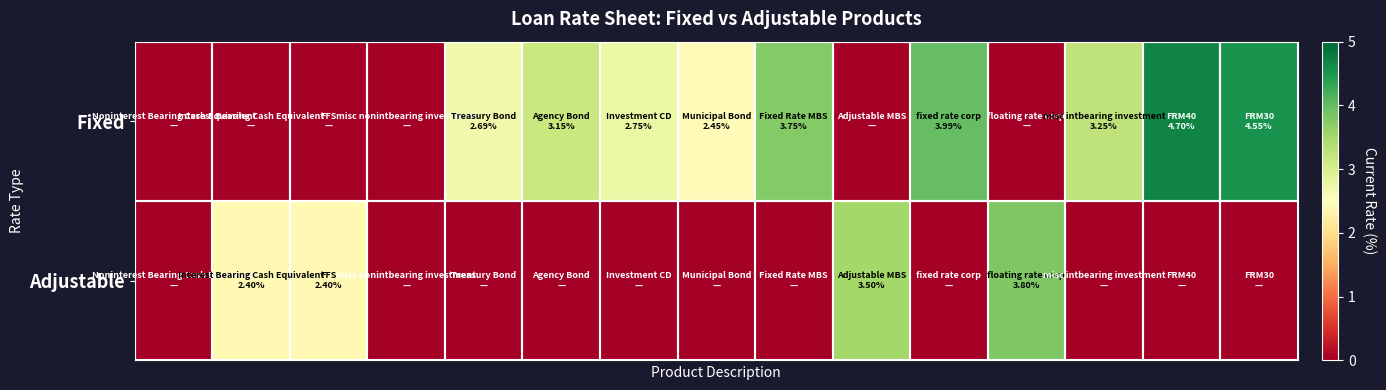

Reading left to right, what are all the values shown in this chart?

Fixed: 0.0	0.0	0.0	0.0	2.7	3.1	2.8	2.5	3.8	0.0	4.0	0.0	3.2	4.7	4.5
Adjustable: 0.0	2.4	2.4	0.0	0.0	0.0	0.0	0.0	0.0	3.5	0.0	3.8	0.0	0.0	0.0